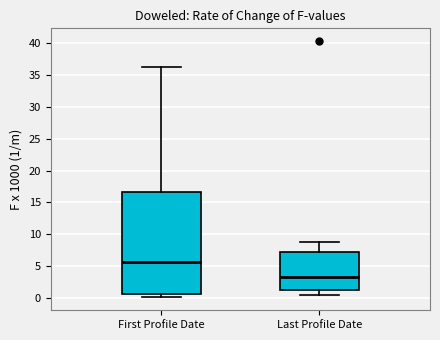

Reading left to right, read every box against the y-axis: the position of its median line, the range the box covers, and the ends of its whiskers. The values are not printed on the chart, so give them approximately, as read against the axis.

First Profile Date: median 5.5, box 0.5 to 16.5, whiskers 0.0 to 36.0
Last Profile Date: median 3.0, box 1.0 to 7.0, whiskers 0.5 to 9.0